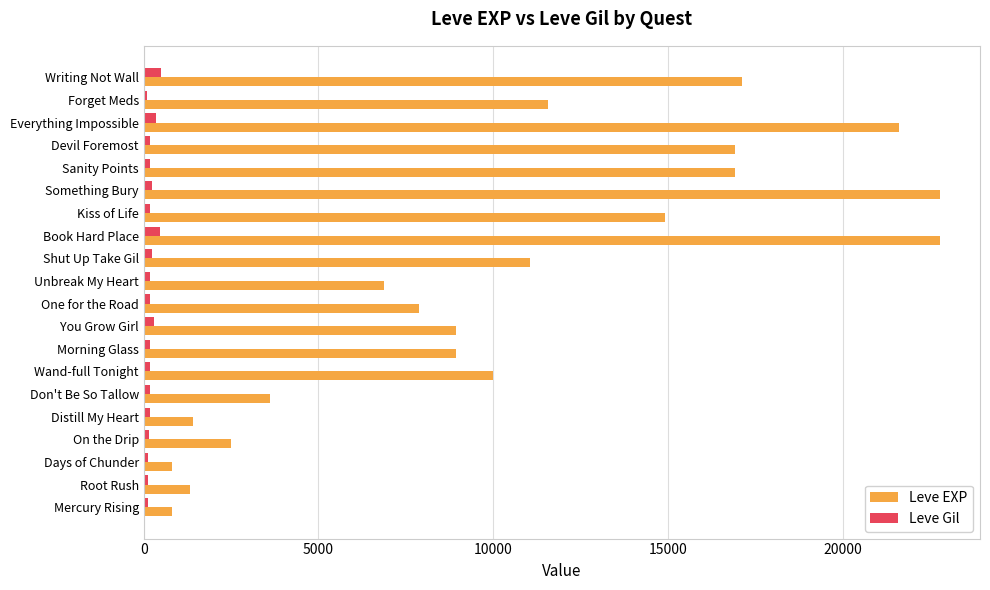

Rank the series at Forget Meds from highest to lowest value.

Leve EXP, Leve Gil